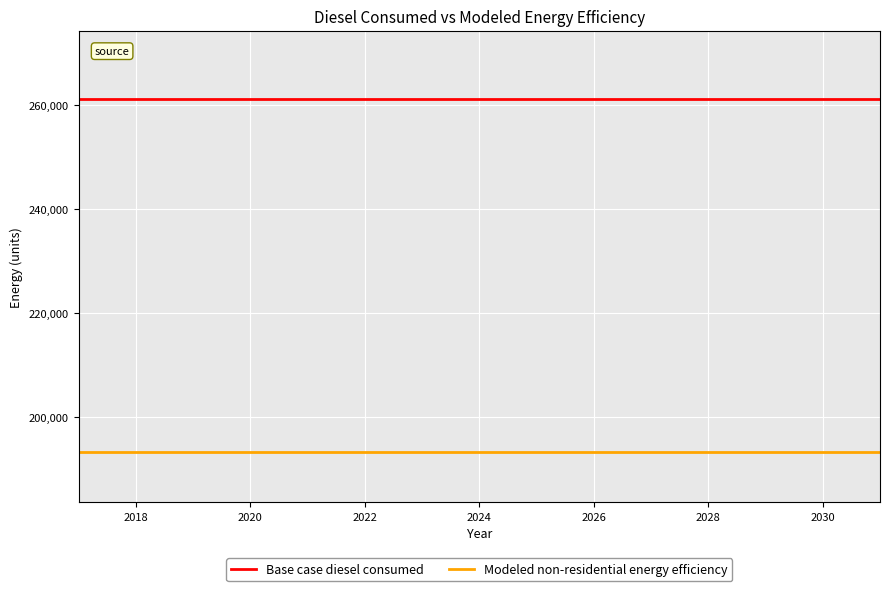

How many lines are shown in the chart?

2